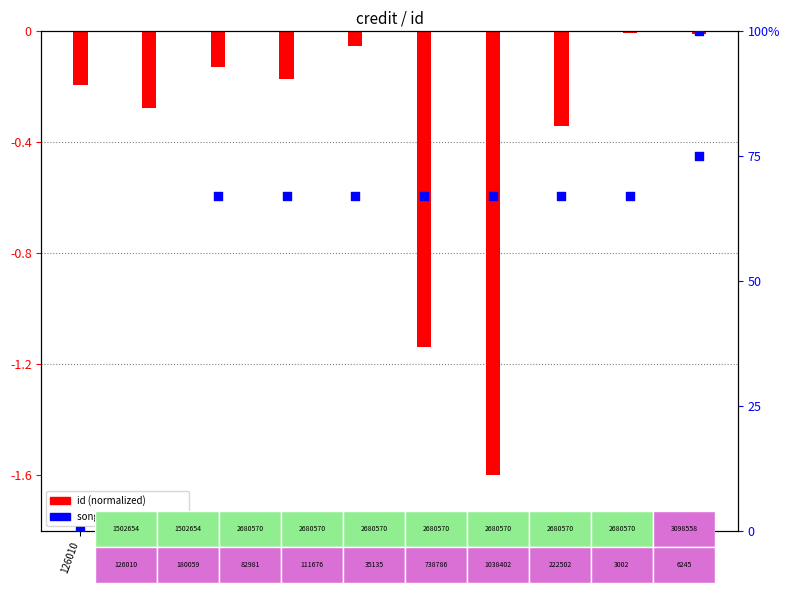

At how many categories does at least one series exceed 4?

8